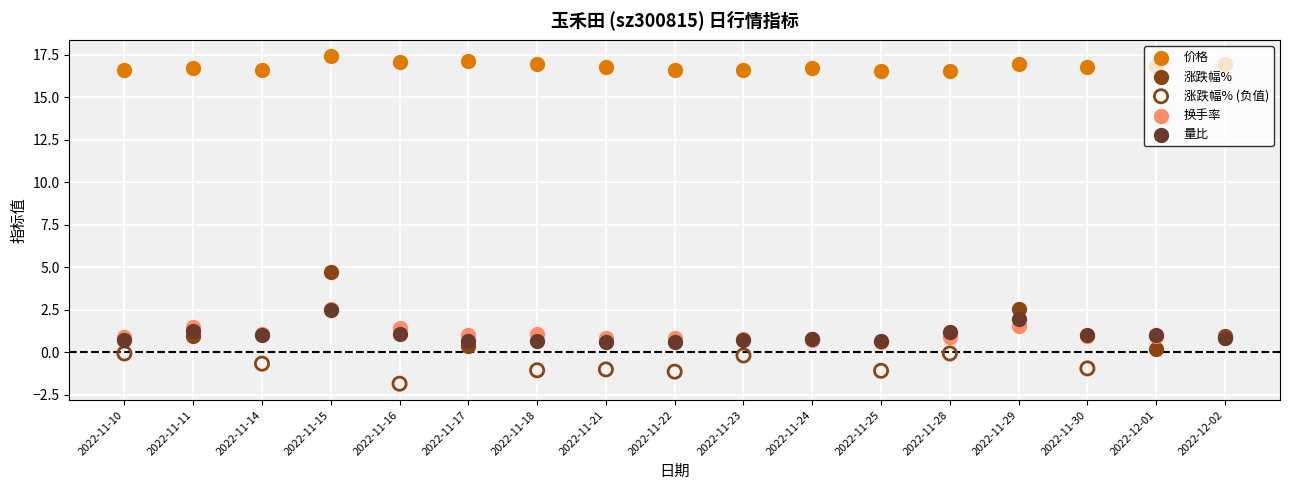

At which category is the sum across all series the highest?

2022-11-15